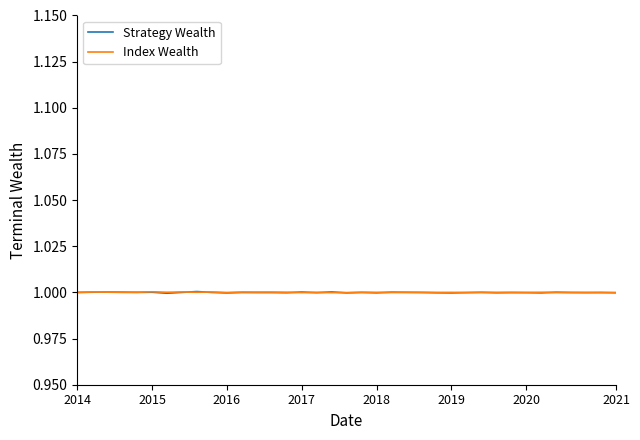

Which series has the widest spread of values?

Strategy Wealth